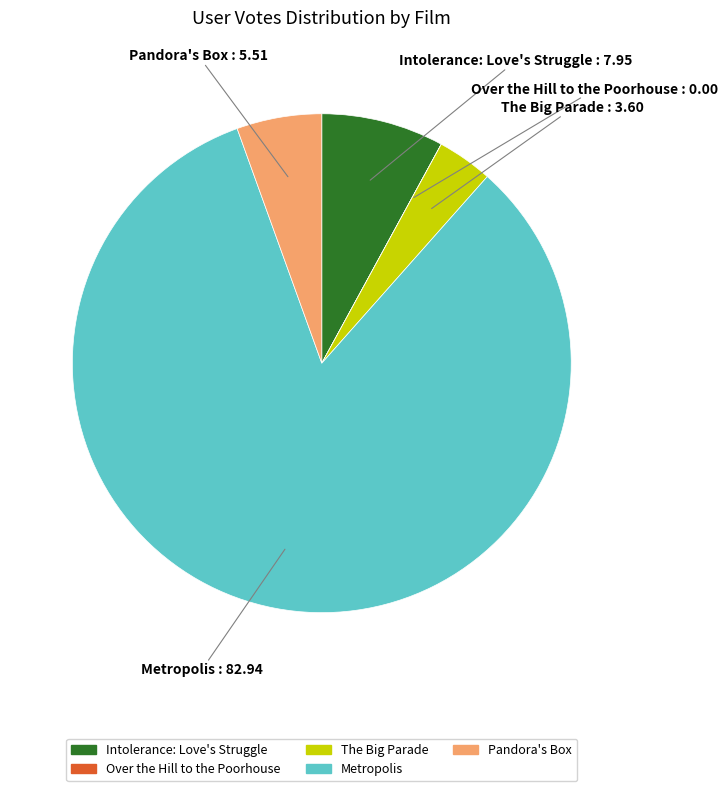

Which has a higher value, Intolerance: Love's Struggle or The Big Parade?

Intolerance: Love's Struggle